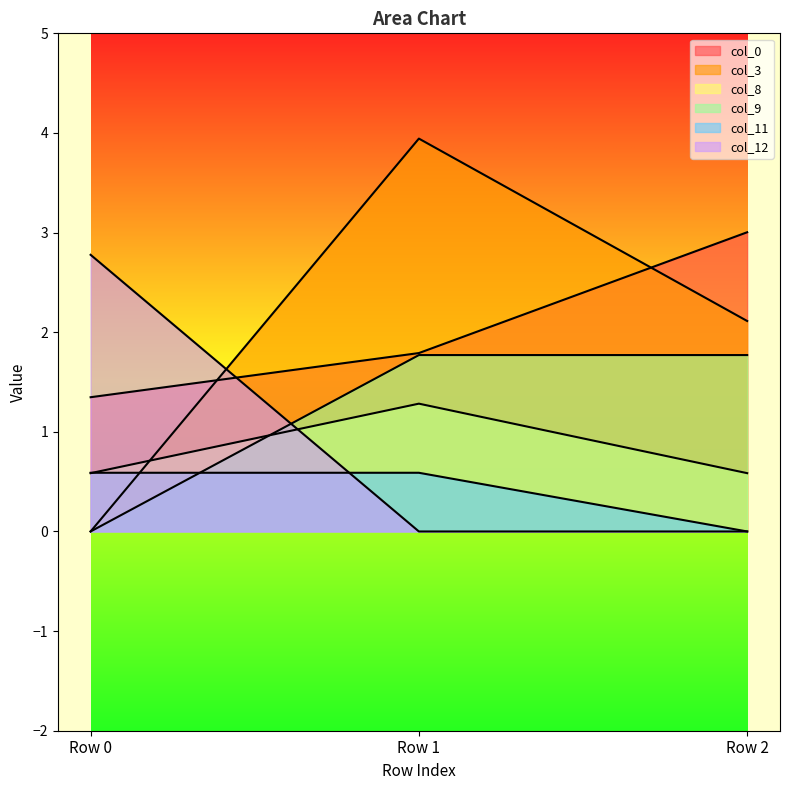

At which label does col_8 reach its peak?

Row 1